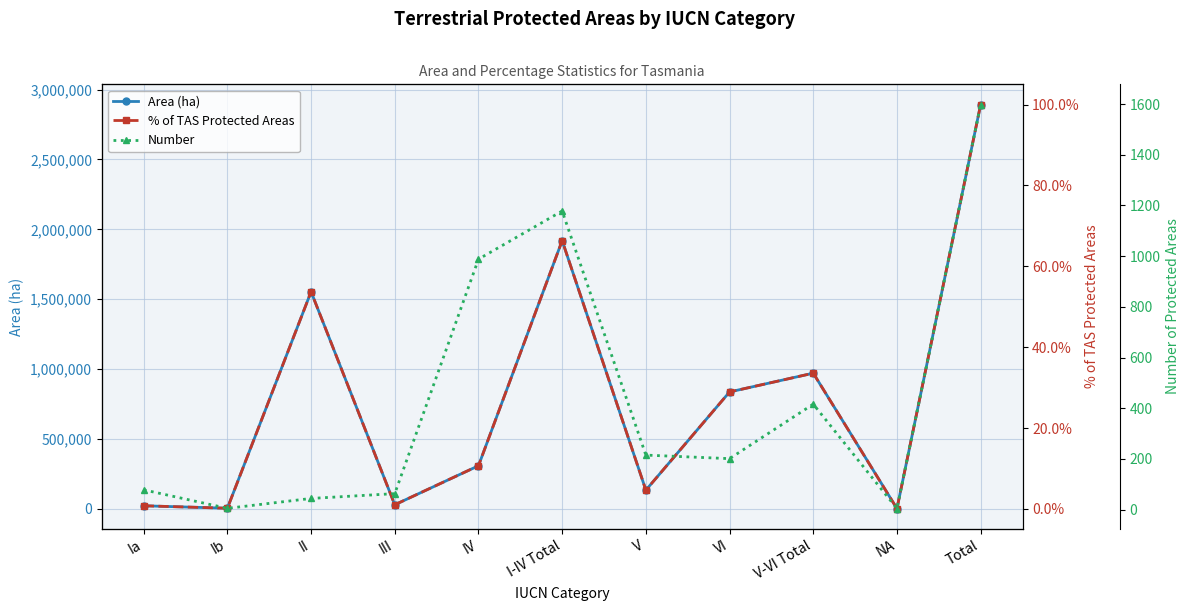

Reading left to right, transcribe all the data shown in this chart.

Area (ha): 22453.2	4884.2	1553891.1	29669.0	308757.3	1919654.9	134325.4	836866.6	971192.1	2394.5	2893241.5
% of TAS Protected Areas: 0.8	0.2	53.7	1.0	10.7	66.3	4.6	28.9	33.6	0.1	100.0
Number: 78.0	5.0	44.0	63.0	988.0	1178.0	215.0	201.0	416.0	4.0	1598.0